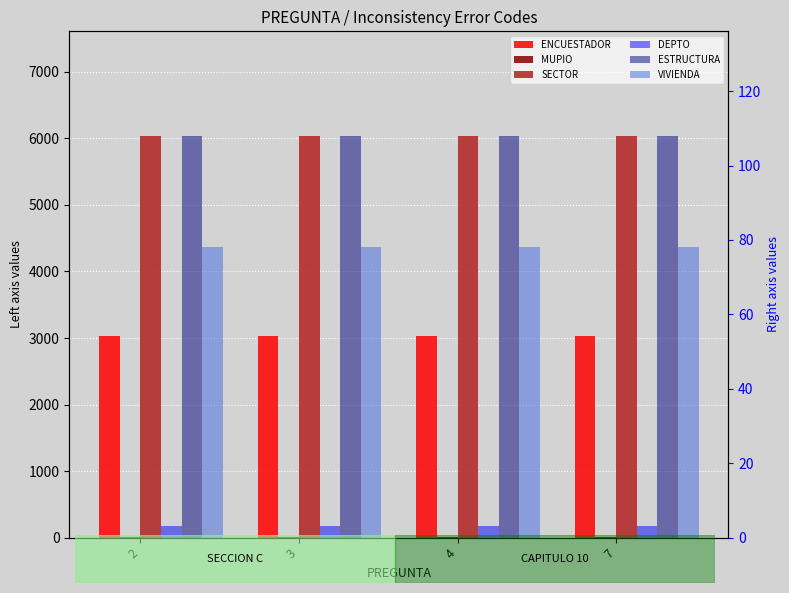

What is the spread (max minus min) of values at 3?

6037